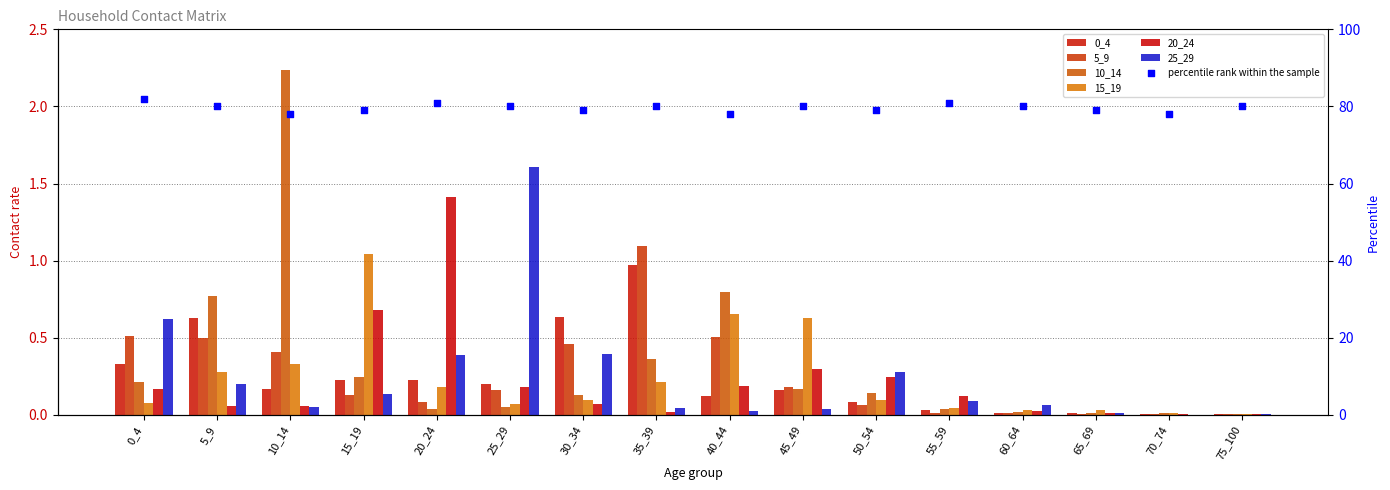

Is the value of 0_4 at 15_19 greater than the value of 15_19 at 50_54?

Yes